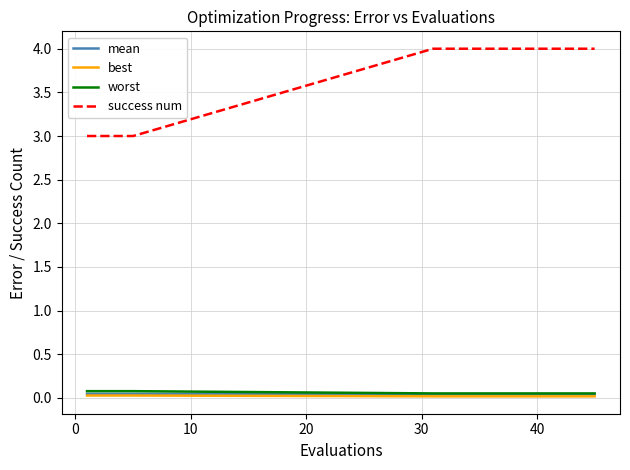

Which series has the largest range (max minus min)?

success num